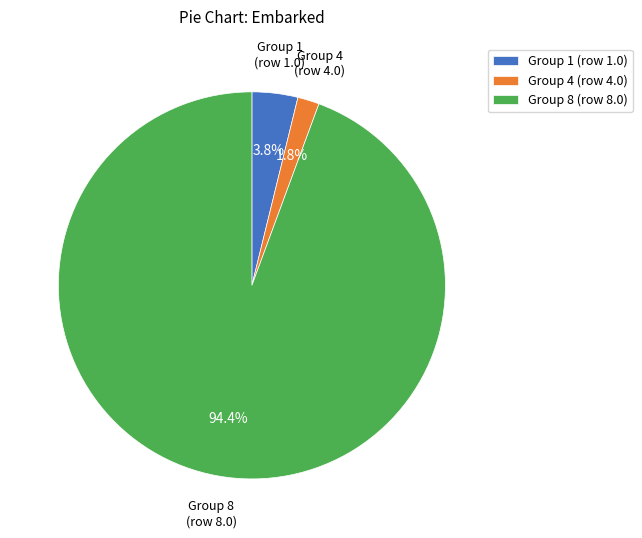

Which category has the biggest portion of the pie?

Group 8 (row 8.0)